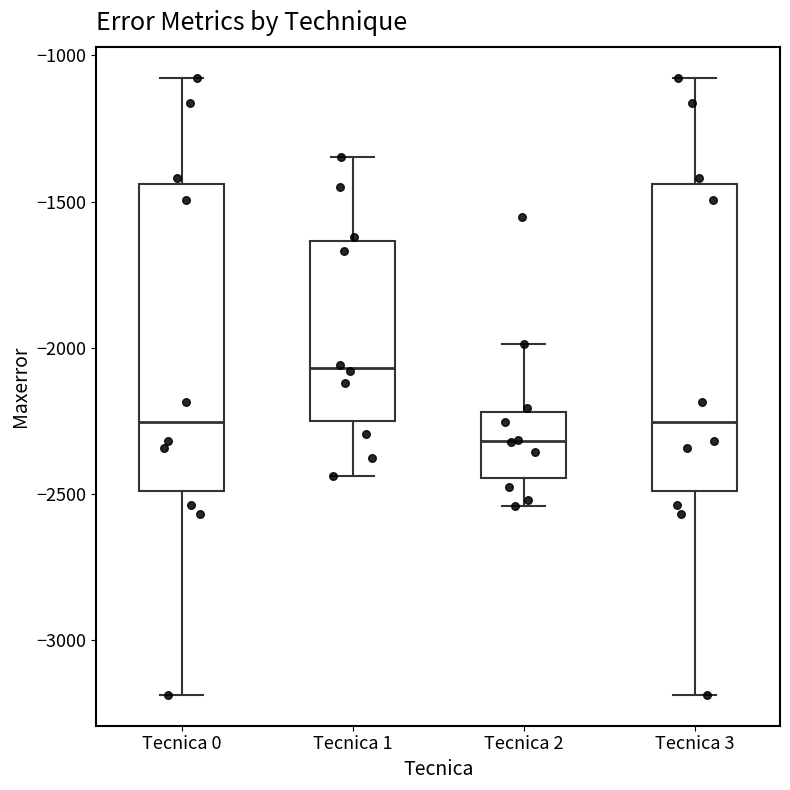

Which box's median line is the lowest?

Tecnica 2